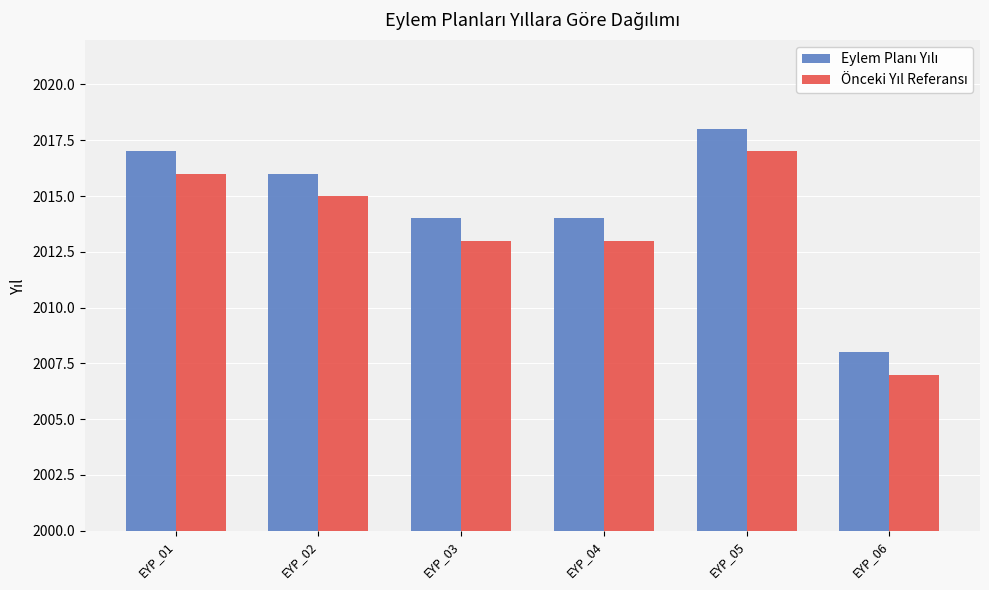

What is the greatest value displayed?

2018